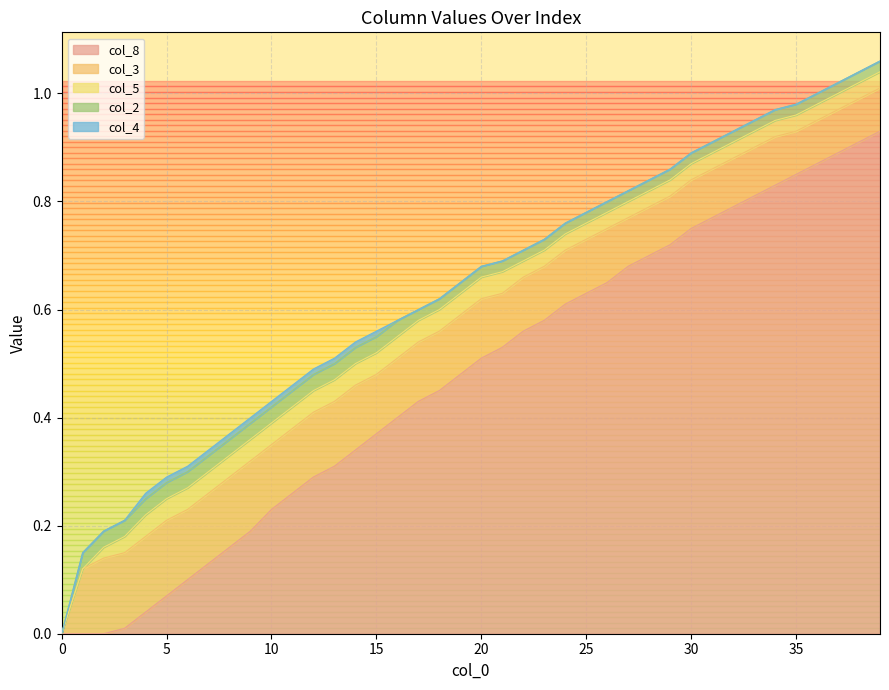

Which series changed the most between 10 and 23?

col_8